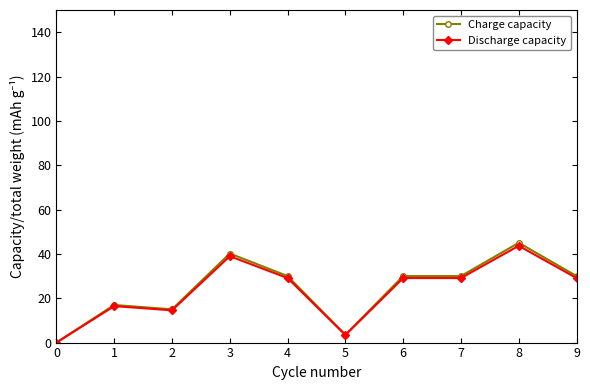

At which label is Charge capacity closest to 22?

1